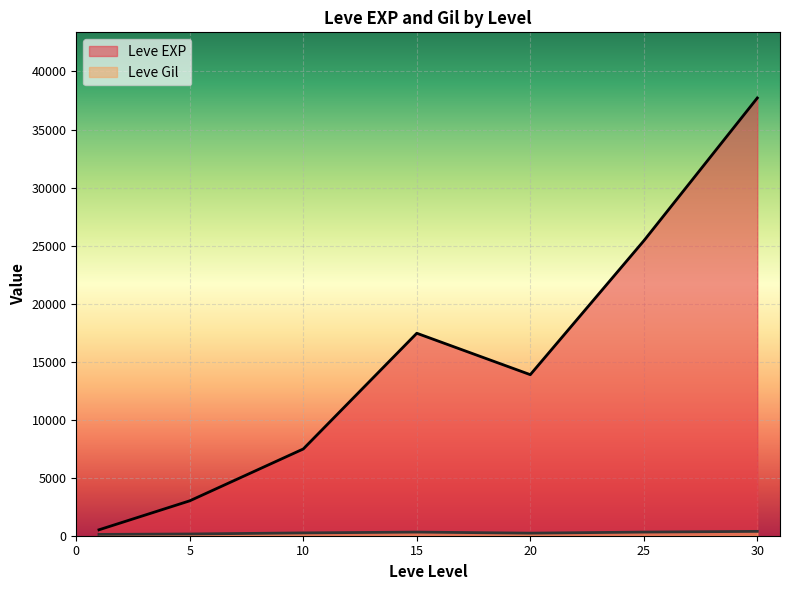

The value of Leve Gil at 5 is 140. True or false?

True